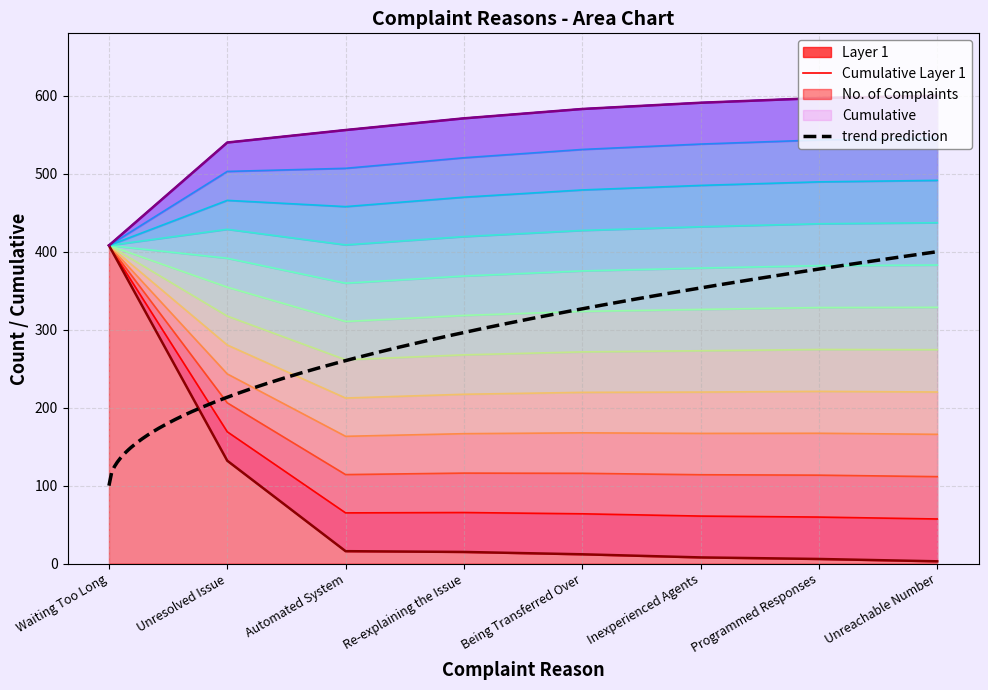

Reading left to right, list all the values displayed in this chart.

No. of Complaints: 408	132	16	15	12	8	6	3
Cumulative: 408	540	556	571	583	591	597	600